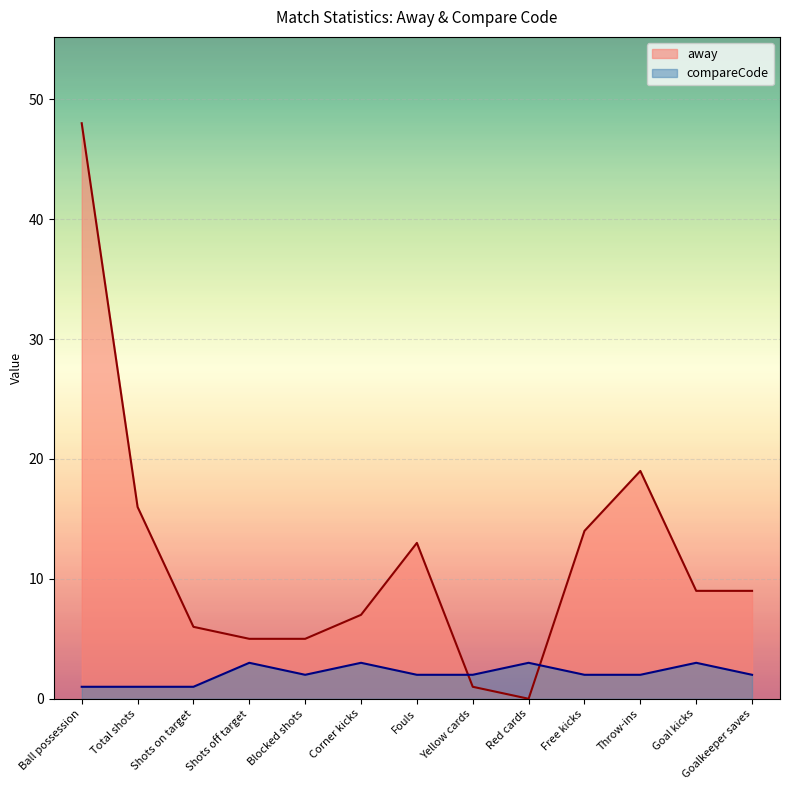

What is the difference between the second highest and minimum values in the compareCode series?

2